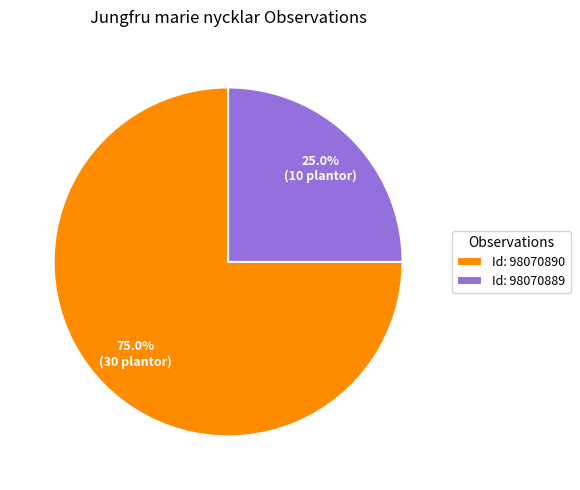

Does Id: 98070890 account for over 50% of the chart?

Yes